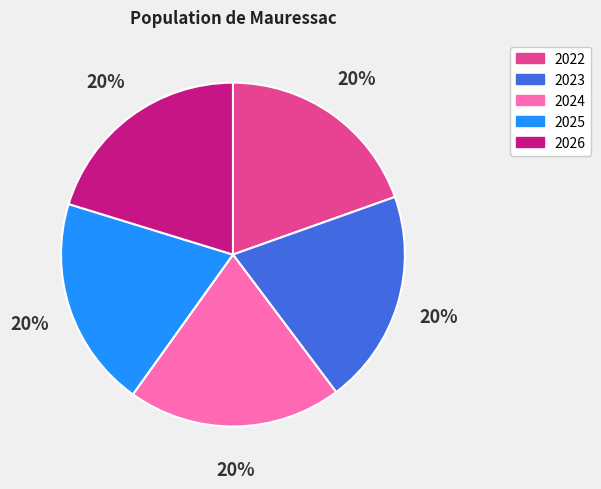

Which has a higher value, 2026 or 2022?

2026